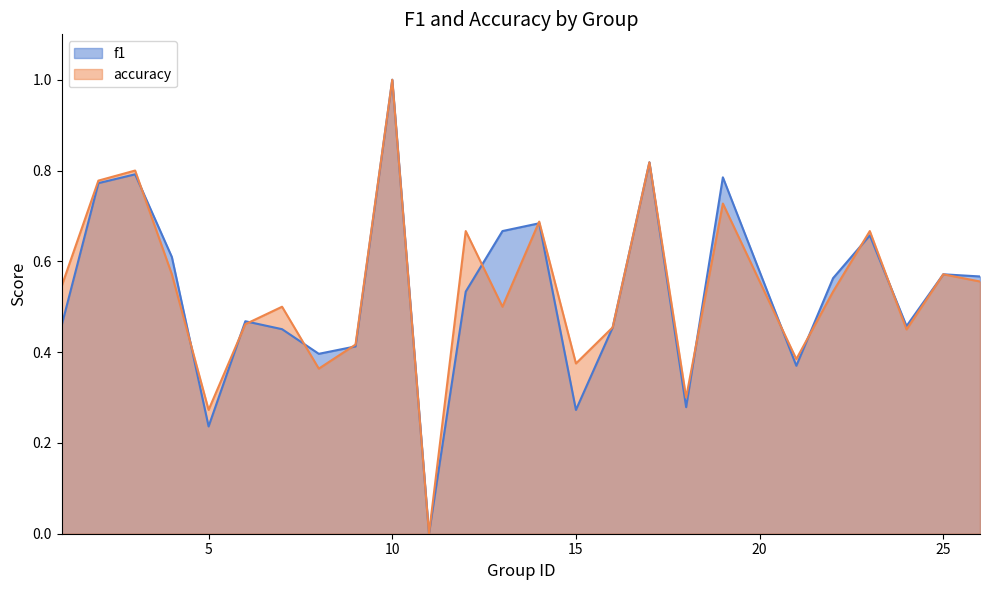

Rank the series at 22 from lowest to highest value.

accuracy, f1